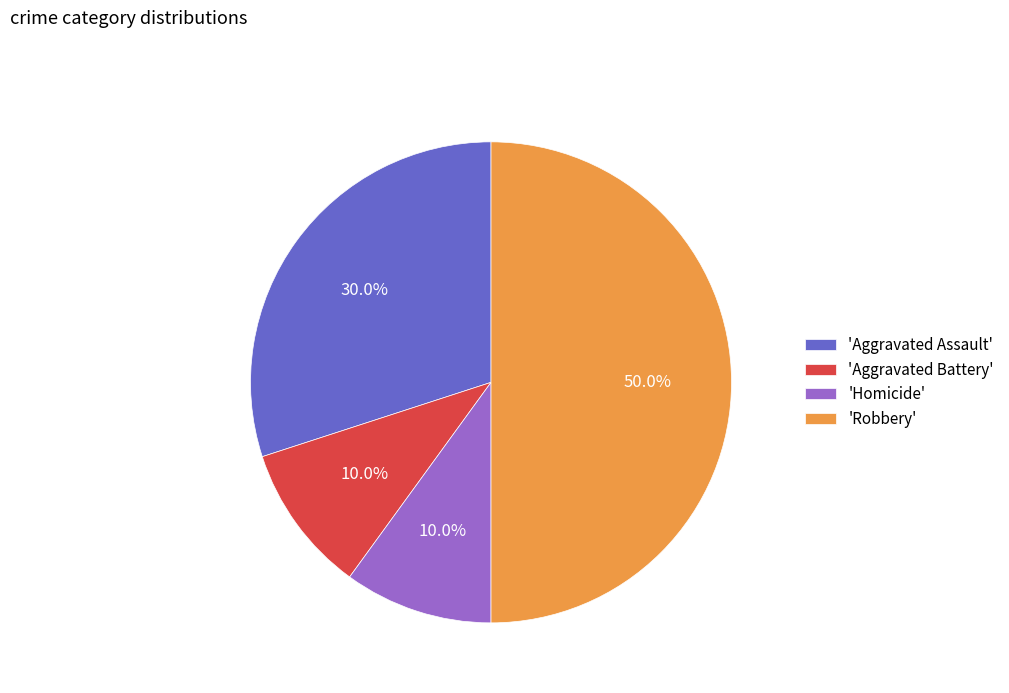

Is 'Homicide' the majority of the pie?

No